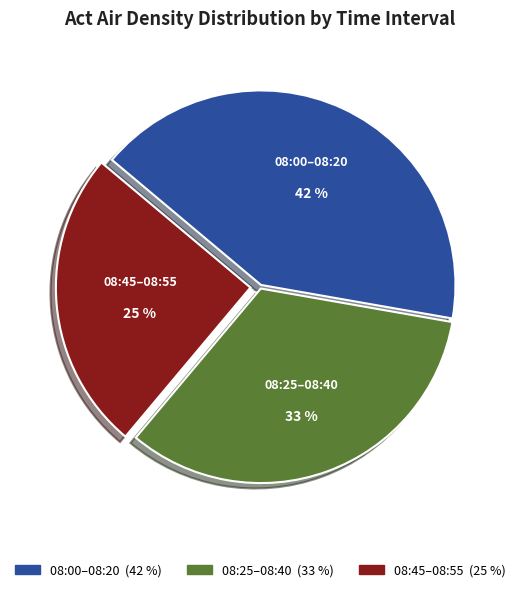

To the nearest percent, what is the difference between the largest and smallest slice percentages?

17%